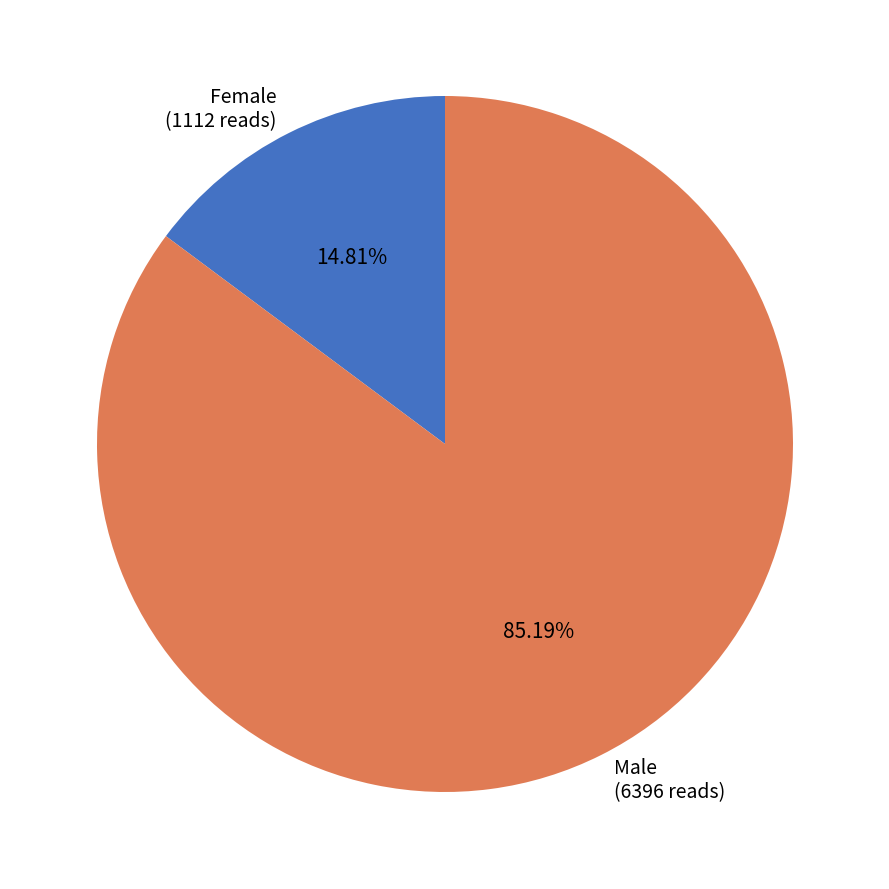

Which slice represents more than half of the pie?

Male